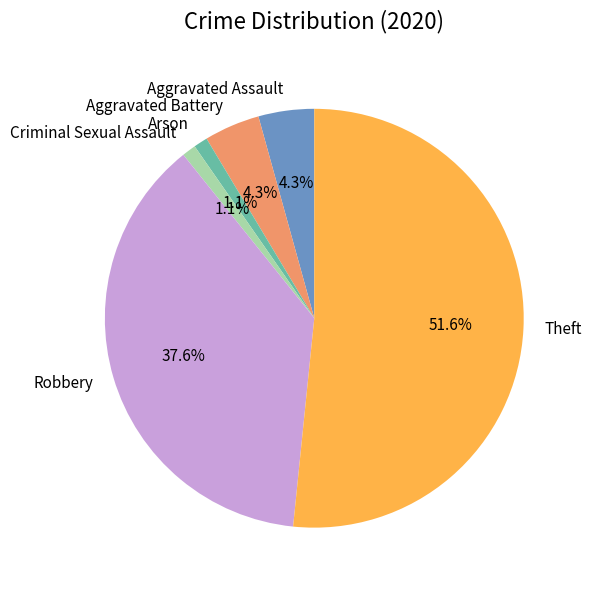

Does any single category account for the majority?

Yes